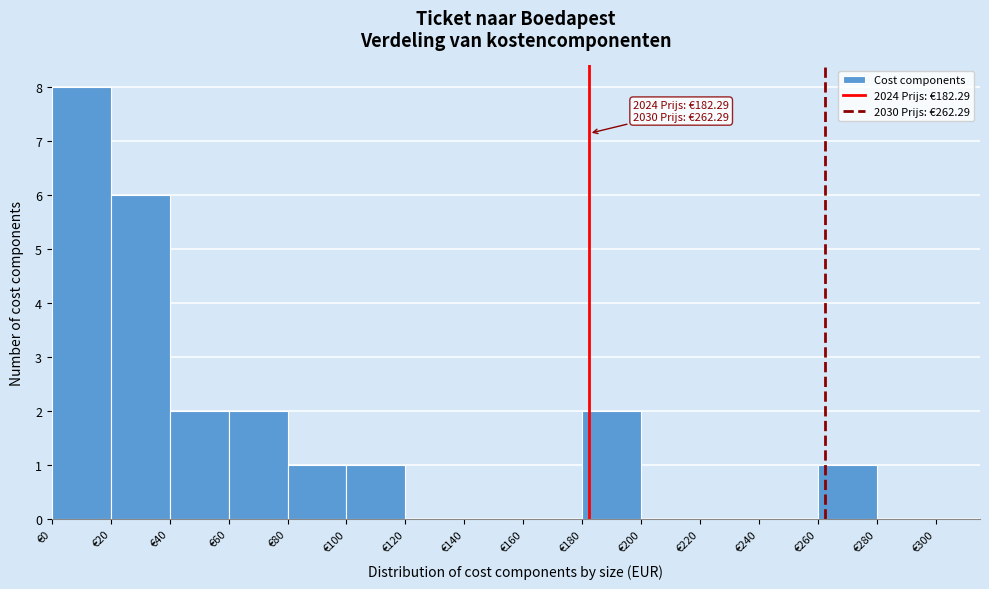

Over which range of the x-axis is the bar tallest?

0 to 20